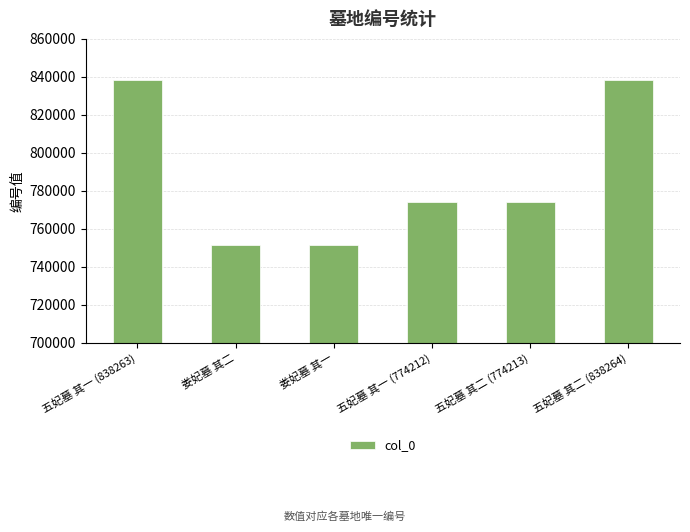

What position from the left is 五妃墓 其二 (838264)?

6